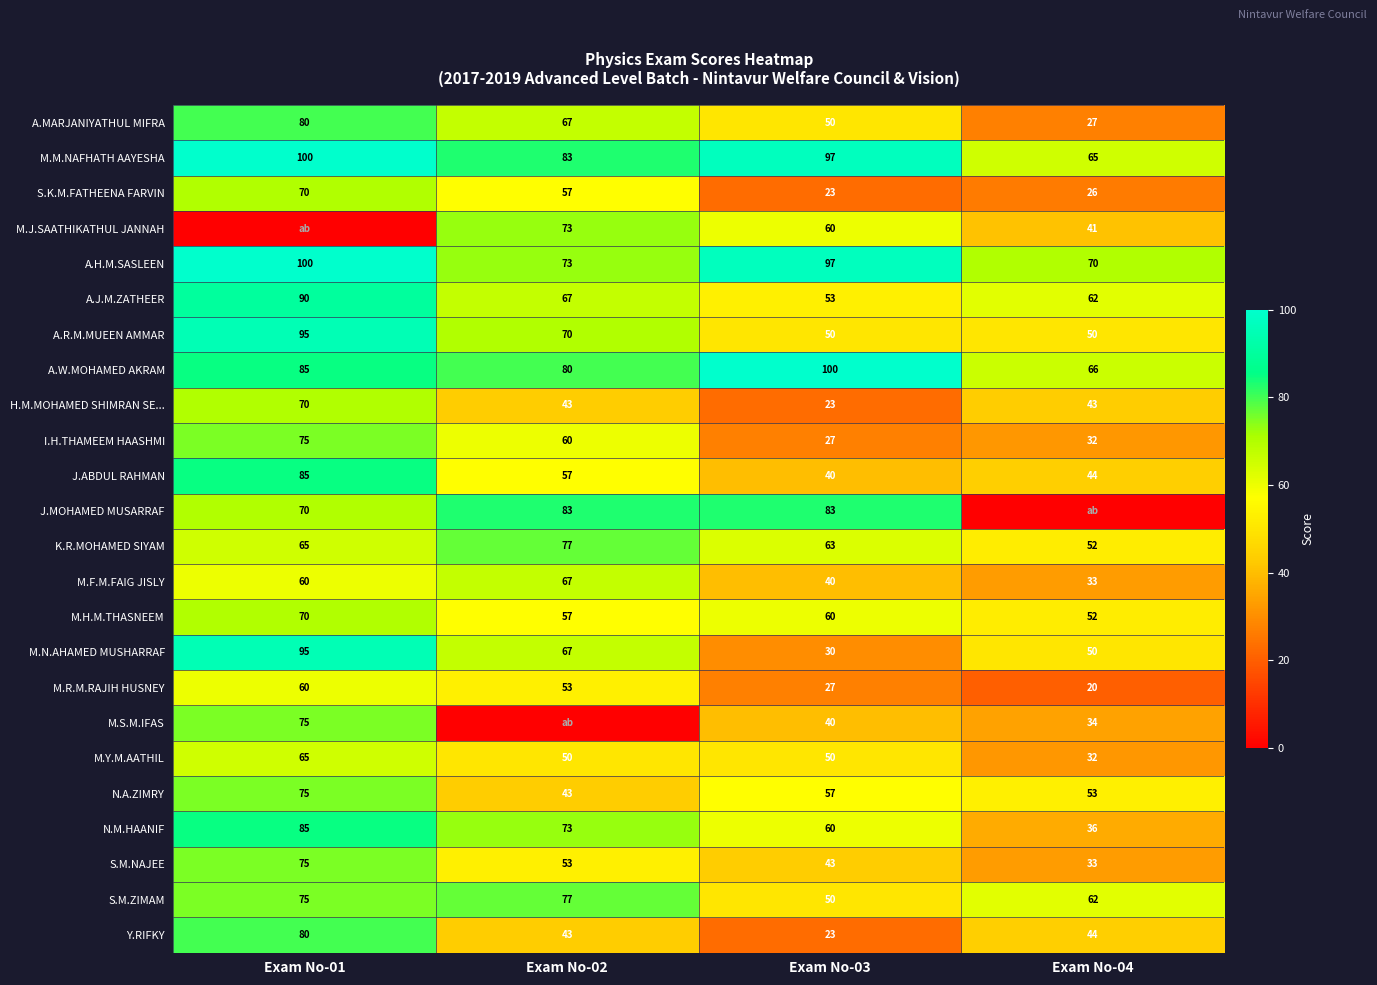

At which label does Y.RIFKY first exceed 44?

Exam No-01